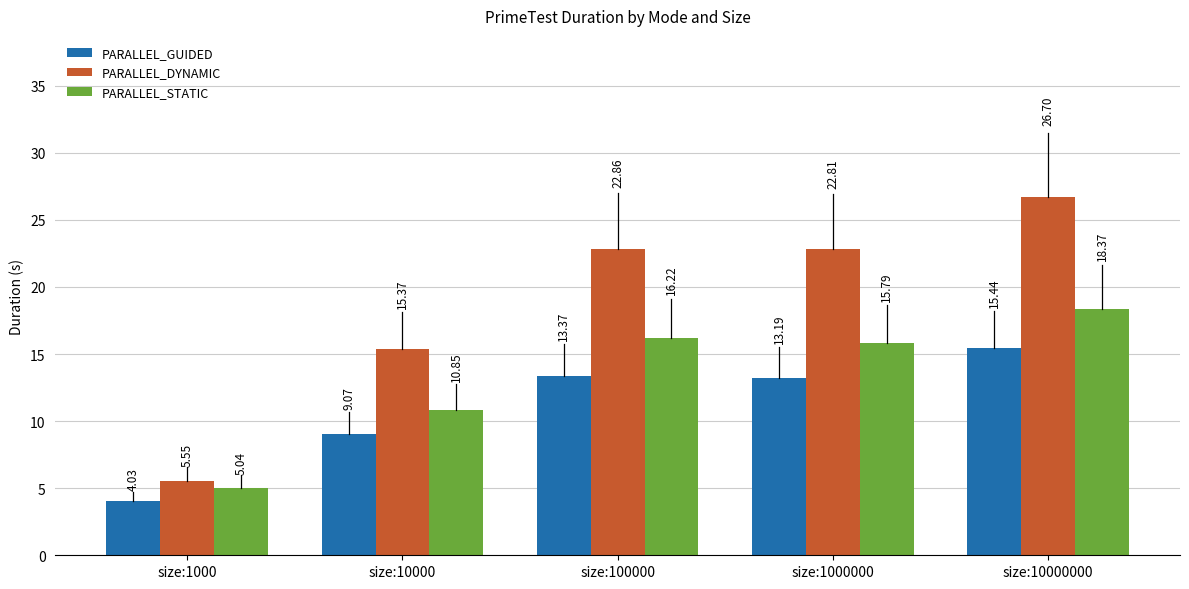

At size:1000, list the series in order from largest to smallest.

PARALLEL_DYNAMIC, PARALLEL_STATIC, PARALLEL_GUIDED